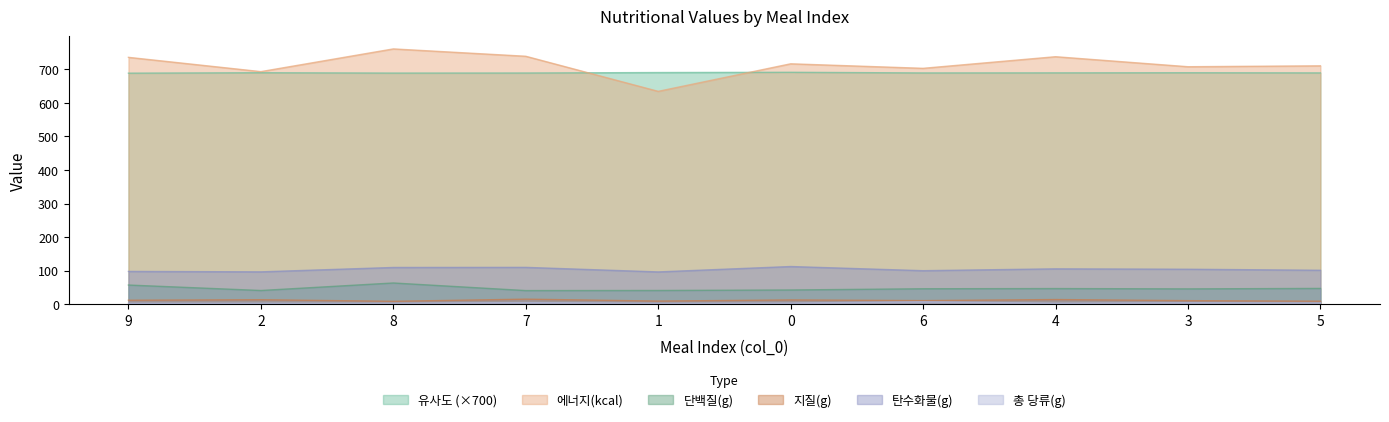

True or false: 지질(g) and 단백질(g) intersect in this chart.

False